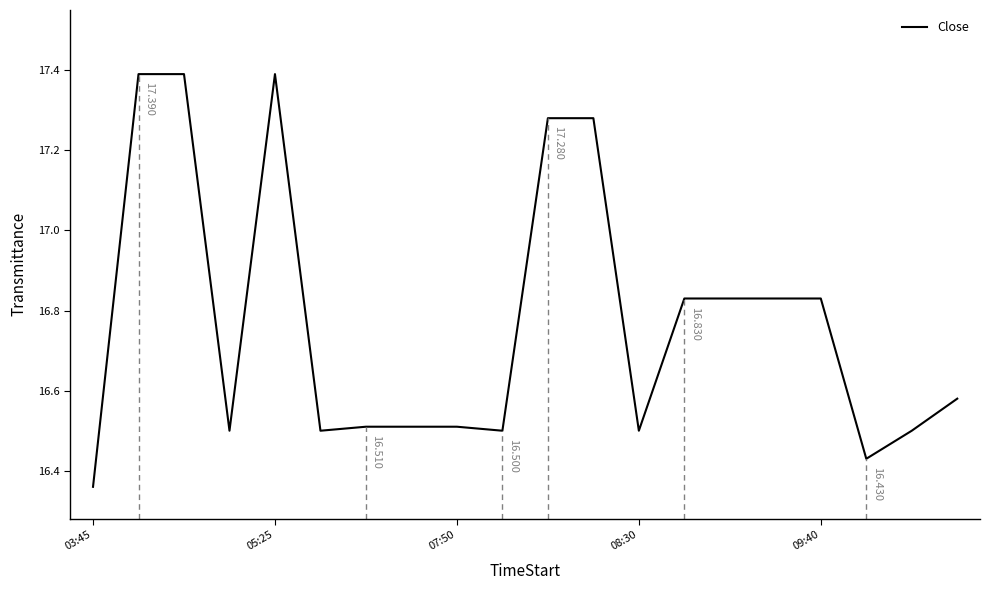

Does the chart have visible grid lines?

No